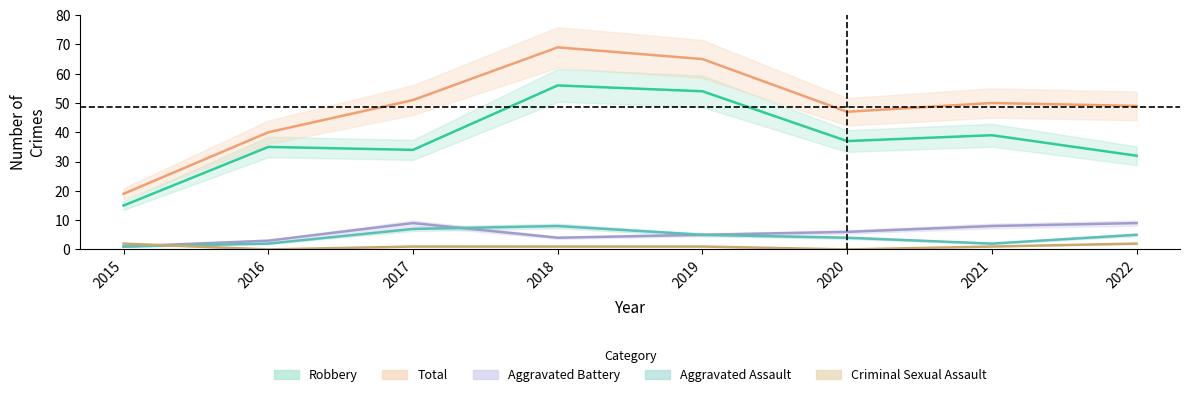

What is the value of the Total point at the 6th from the left?

47